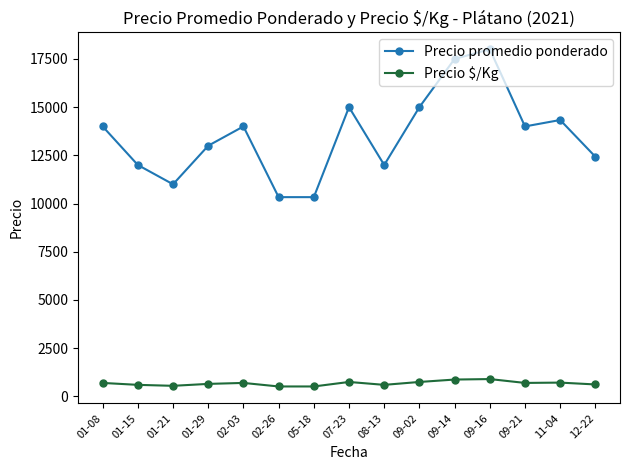

What is the difference between the maximum and minimum values in the Precio promedio ponderado series?

7666.7